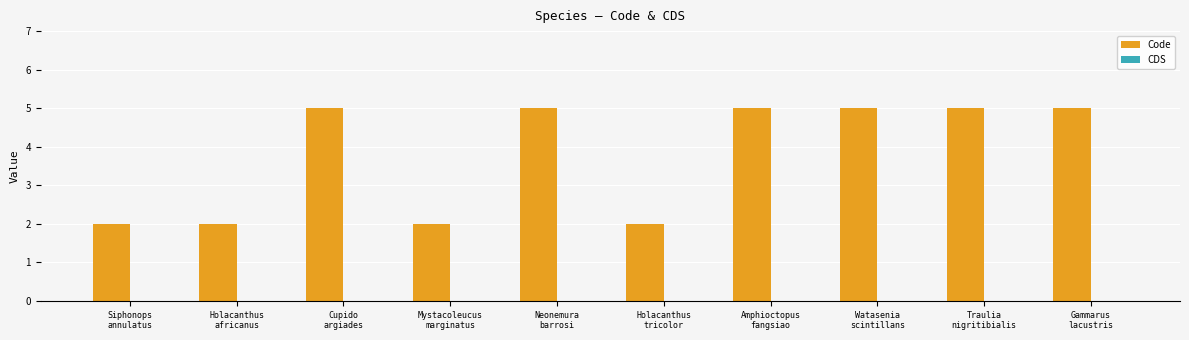

What is the sum of all values?

38